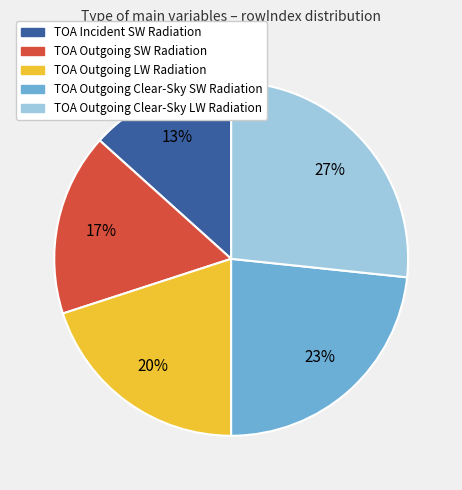

To the nearest percent, what is the average slice percentage?

20%